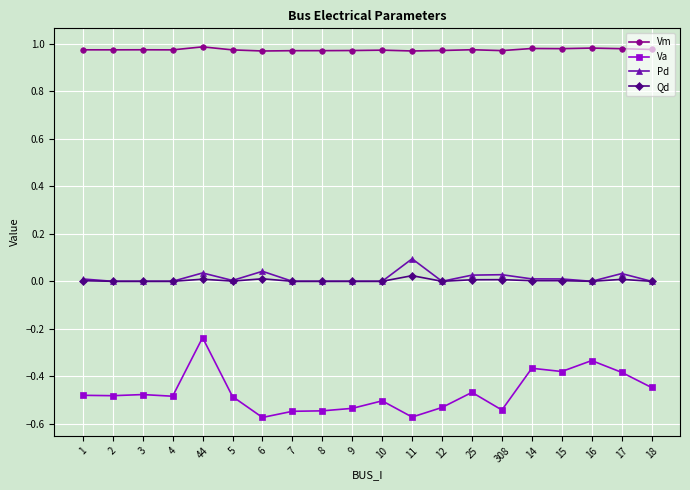

Is it true that Va equals -0.1 at 16?

False